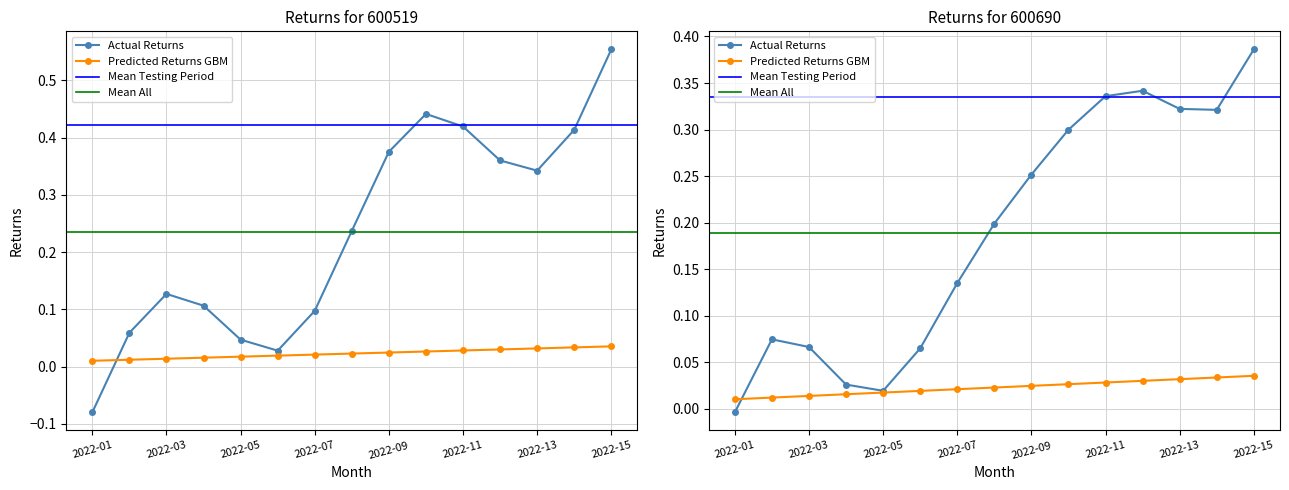

True or false: Predicted Returns GBM has a value of 0.0 at 2022-01.

True